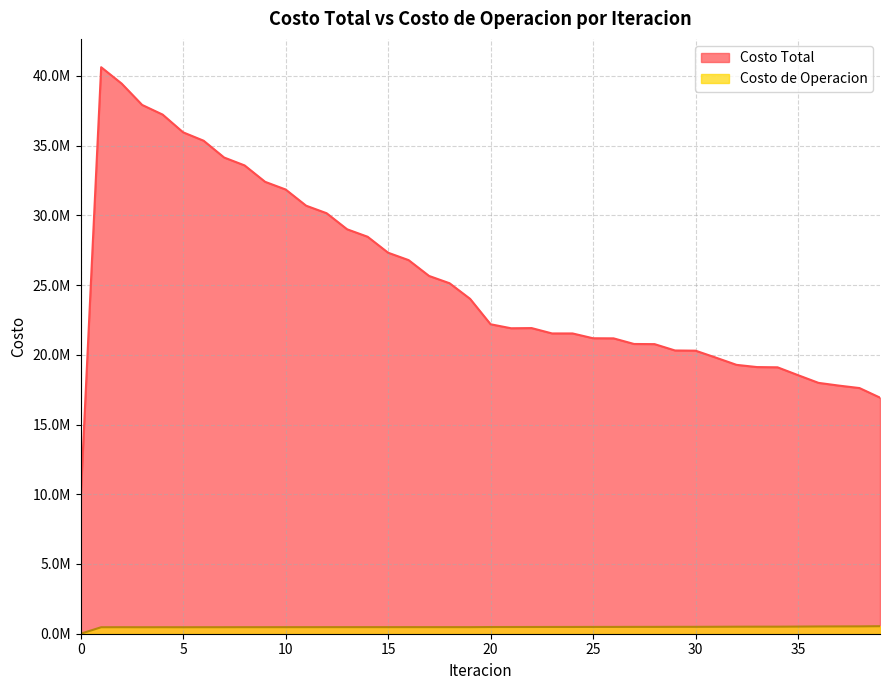

Rank the series by their maximum value, from lowest to highest.

Costo de Operacion, Costo Total